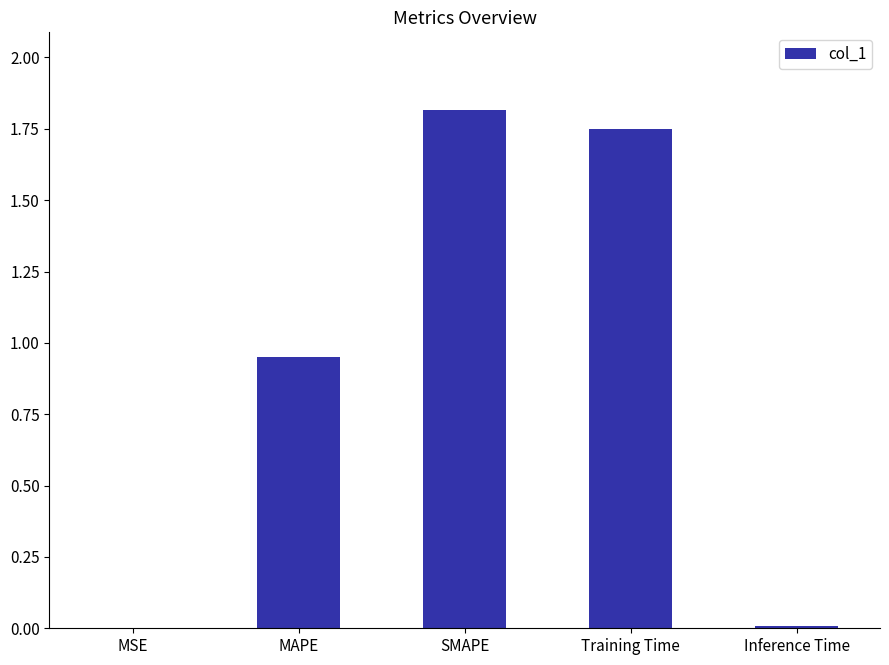

What is the sum of all values?

4.5